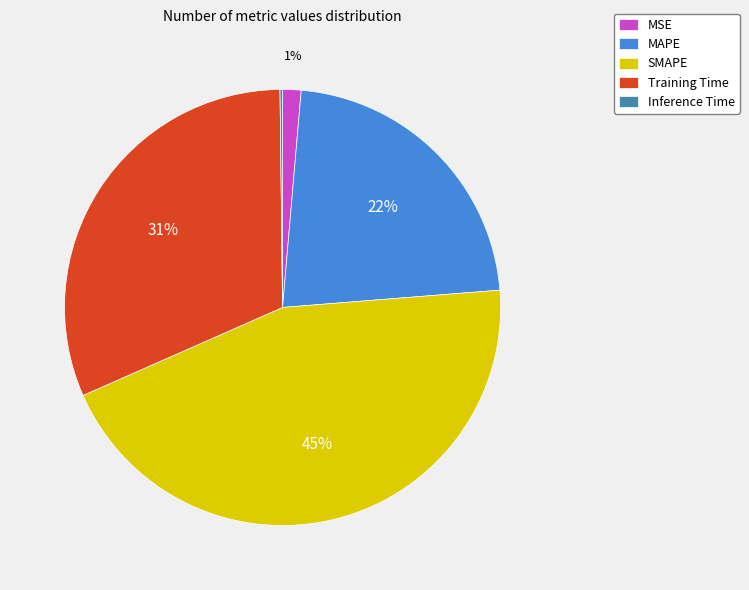

Is there any slice that represents more than half of the pie?

No